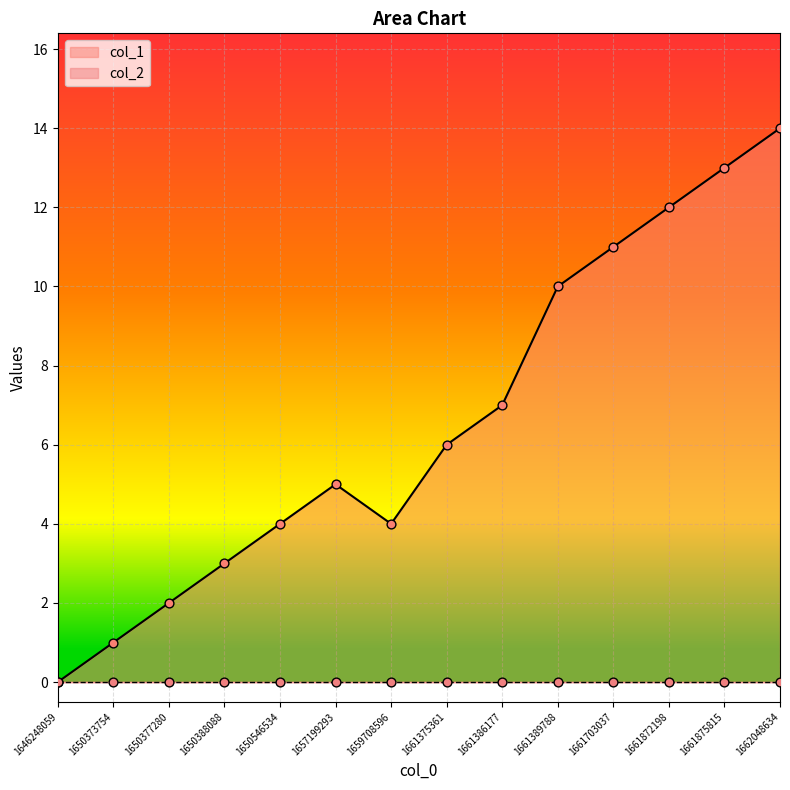

What is the change in value from 1646248059 to 1650546534?

+4